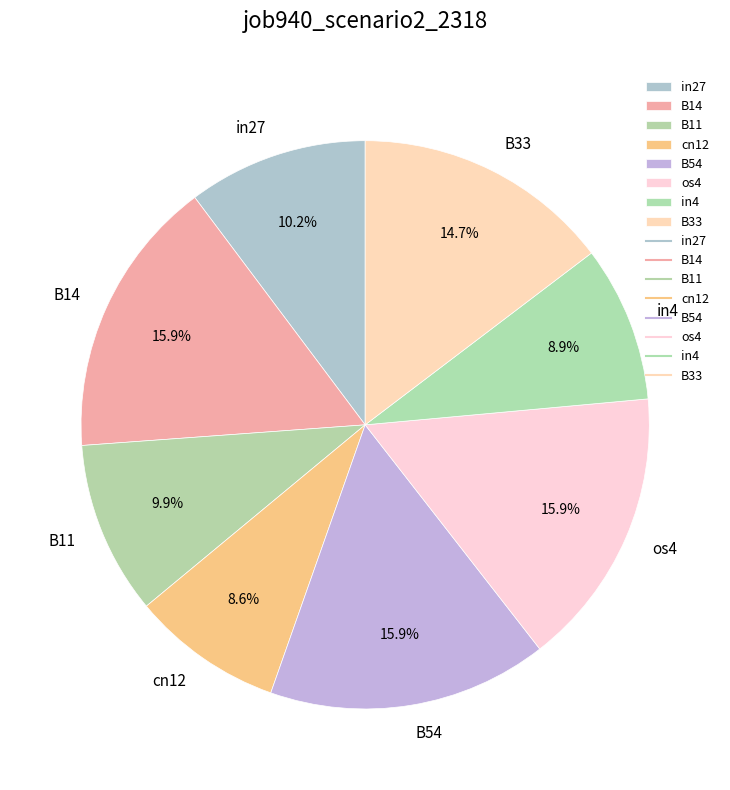

The B14 slice represents 16% of the pie. True or false?

True